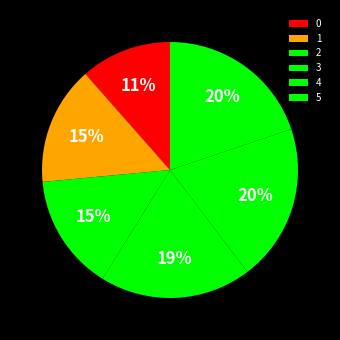

How many segments does this pie chart have?

6